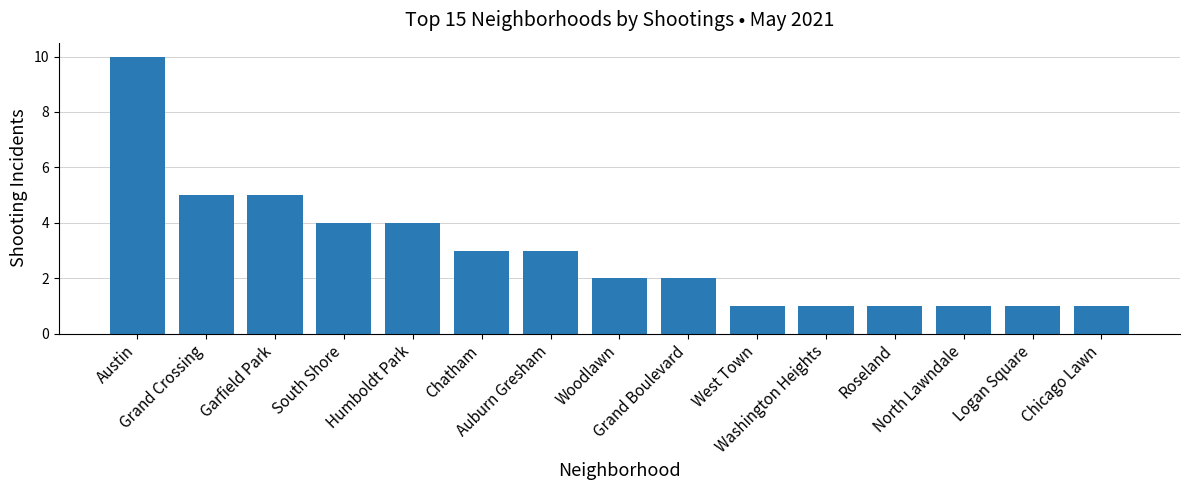

Does the chart contain stacked bars?

No